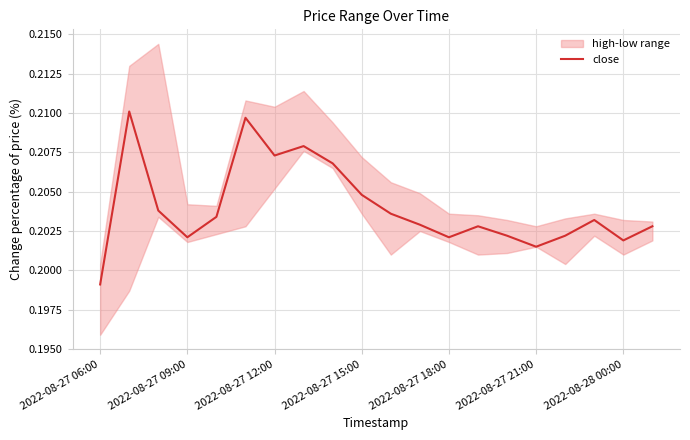

At which label does close reach its minimum?

2022-08-27 06:00